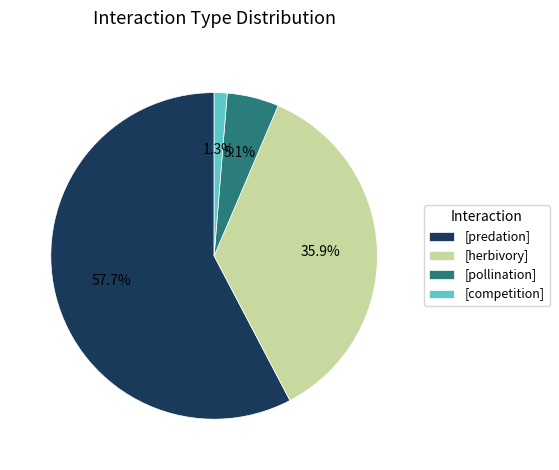

What is the total percentage of [competition] and [pollination]?

6.4%